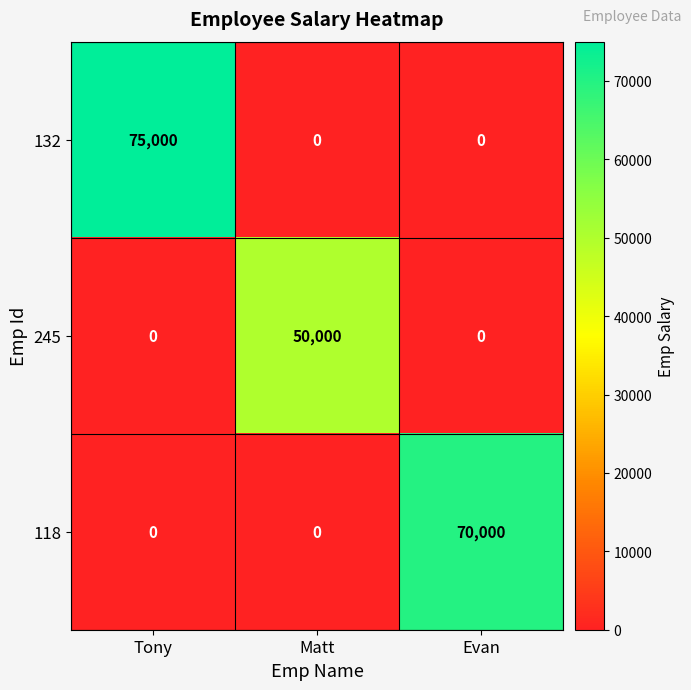

What is the difference between the 245 values at Matt and Evan?

50000